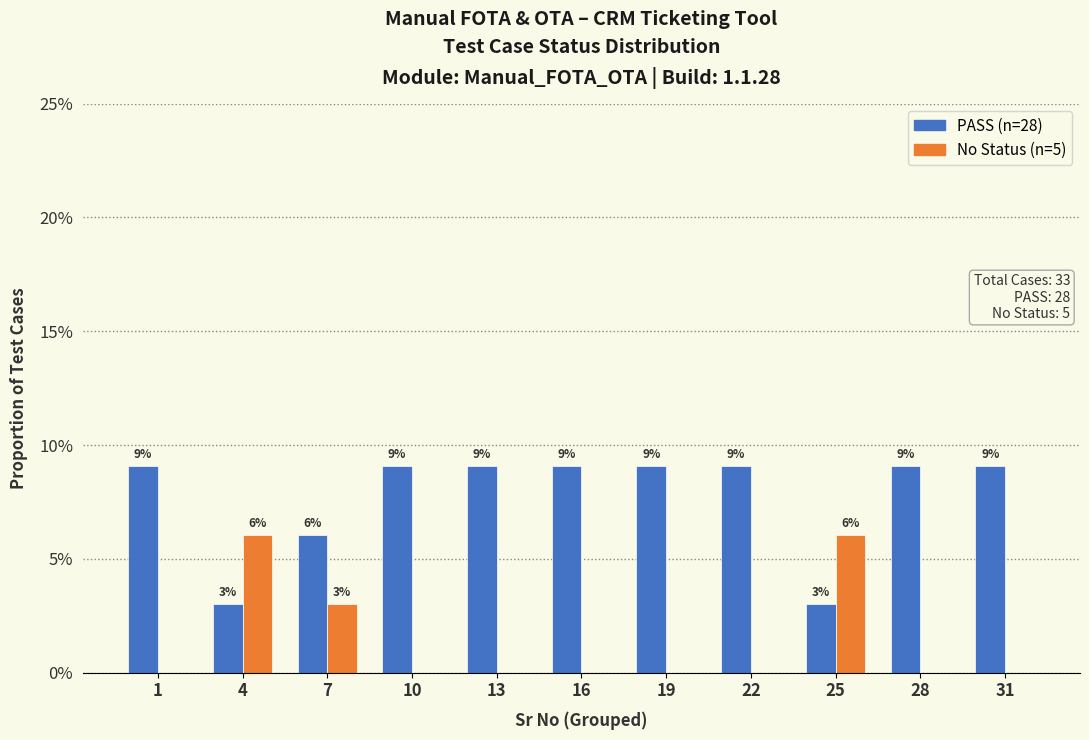

Are the bars horizontal?

No